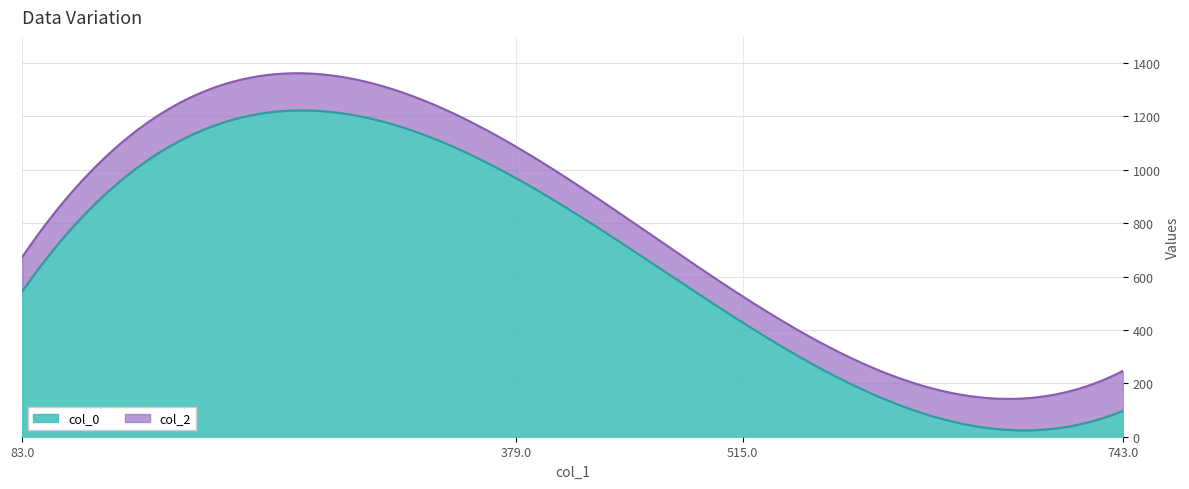

How many lines are shown in the chart?

2